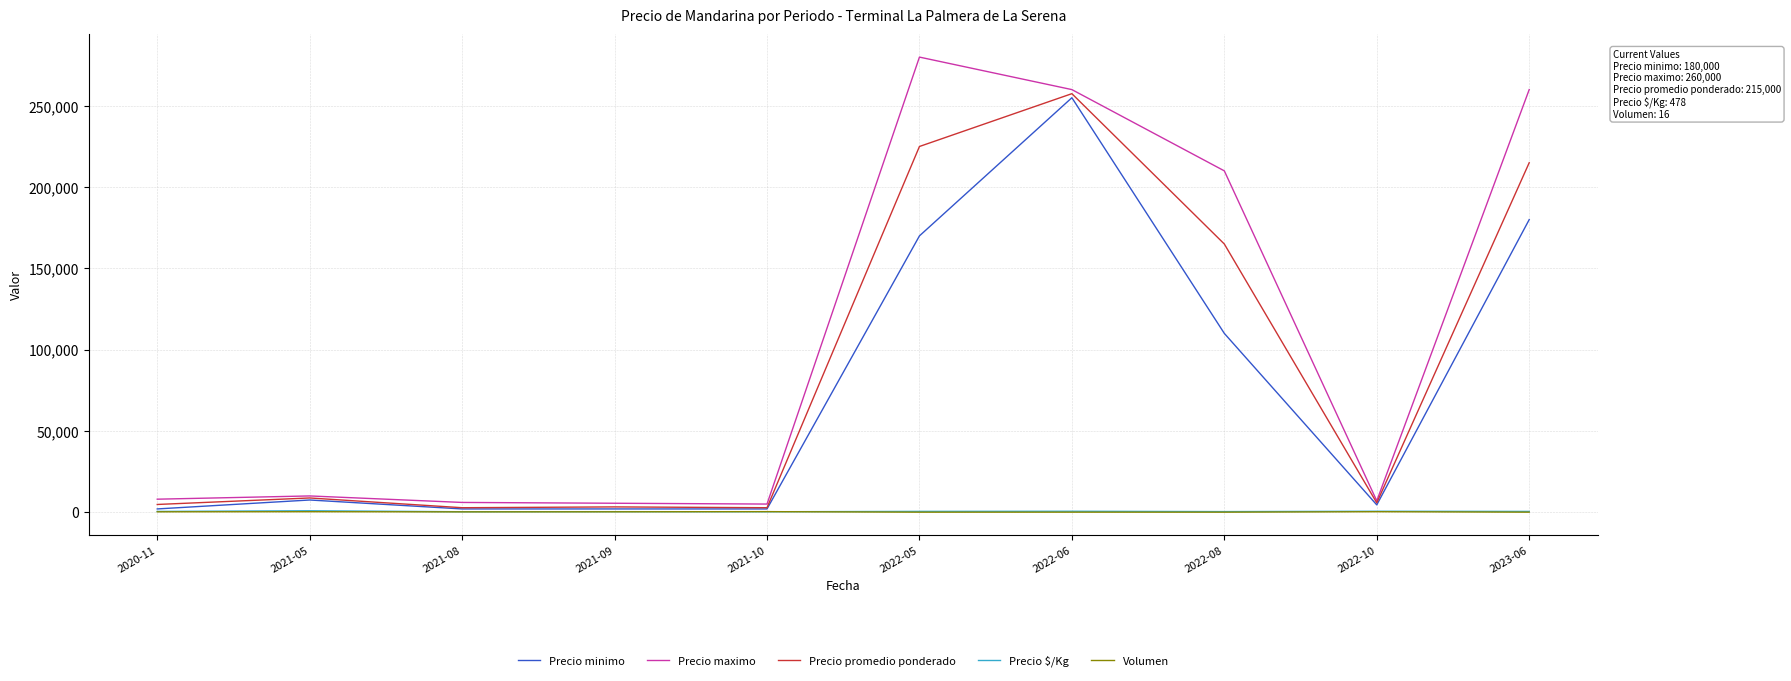

Which category has the highest value in the Precio minimo series?

2022-06